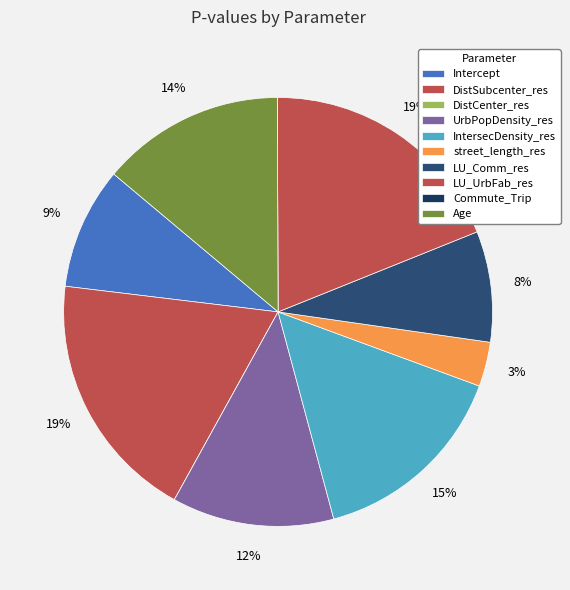

Which category has the smallest portion of the pie?

DistCenter_res